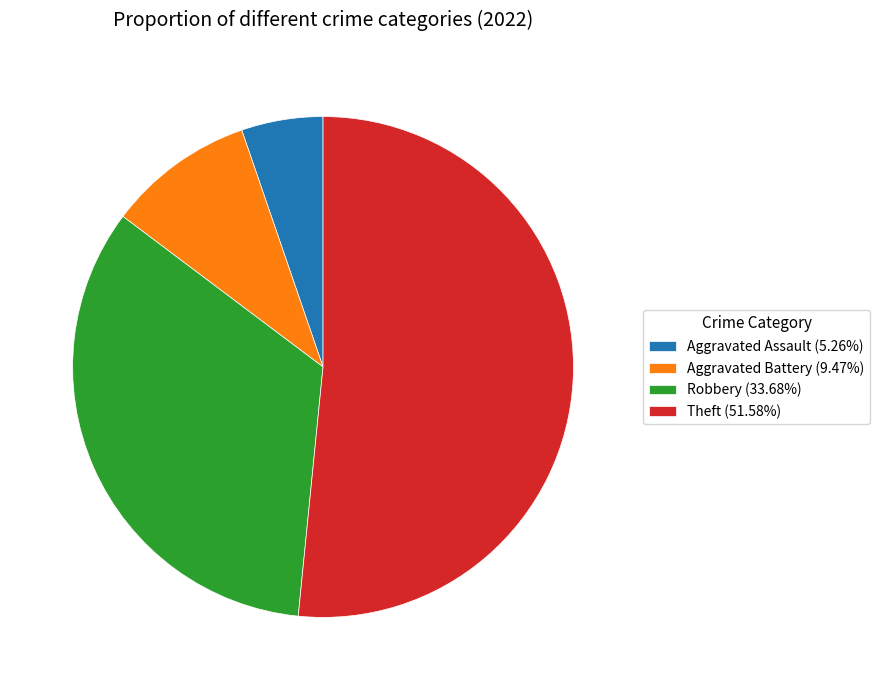

Do Aggravated Assault (5.26%) and Aggravated Battery (9.47%) together represent more than half of the pie?

No